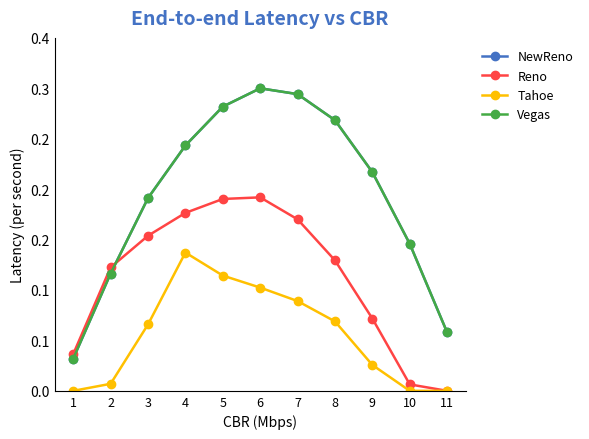

Rank the series at 11 from highest to lowest value.

NewReno, Vegas, Reno, Tahoe